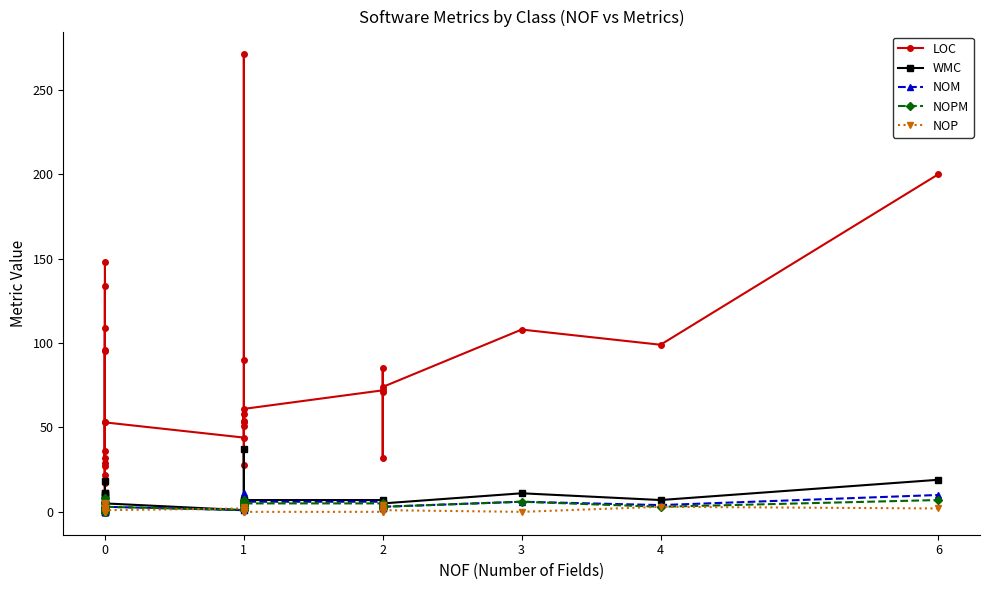

True or false: NOM has more than 0 interior local peaks.

True